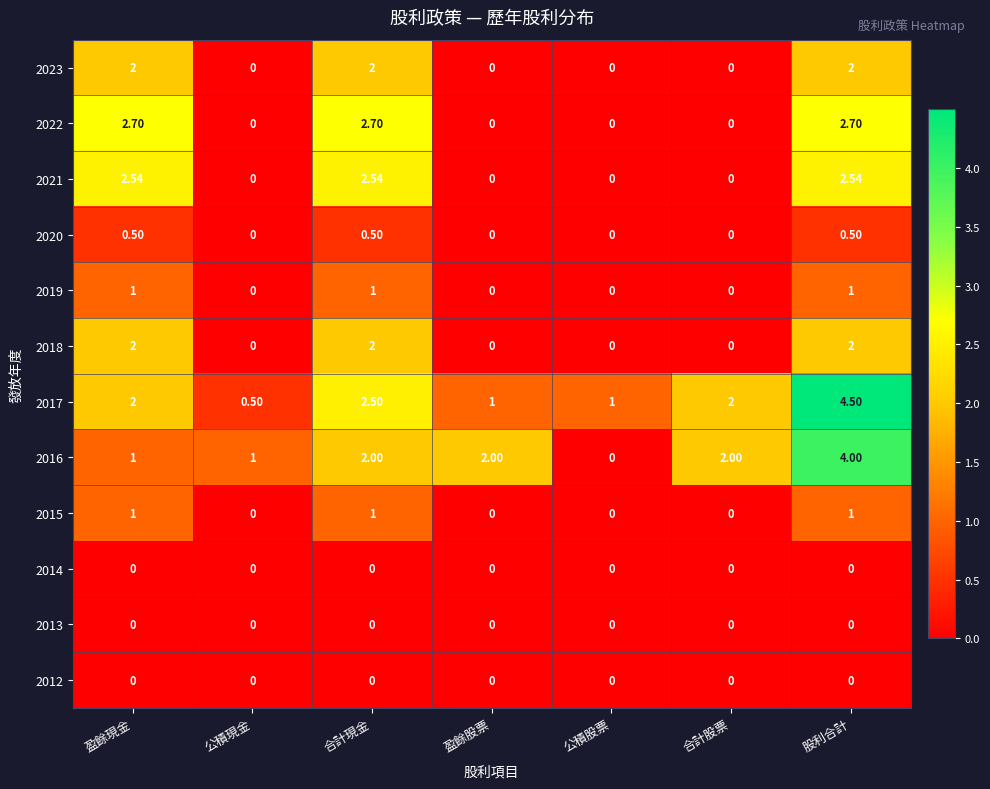

At which category is the sum across all series the highest?

股利合計